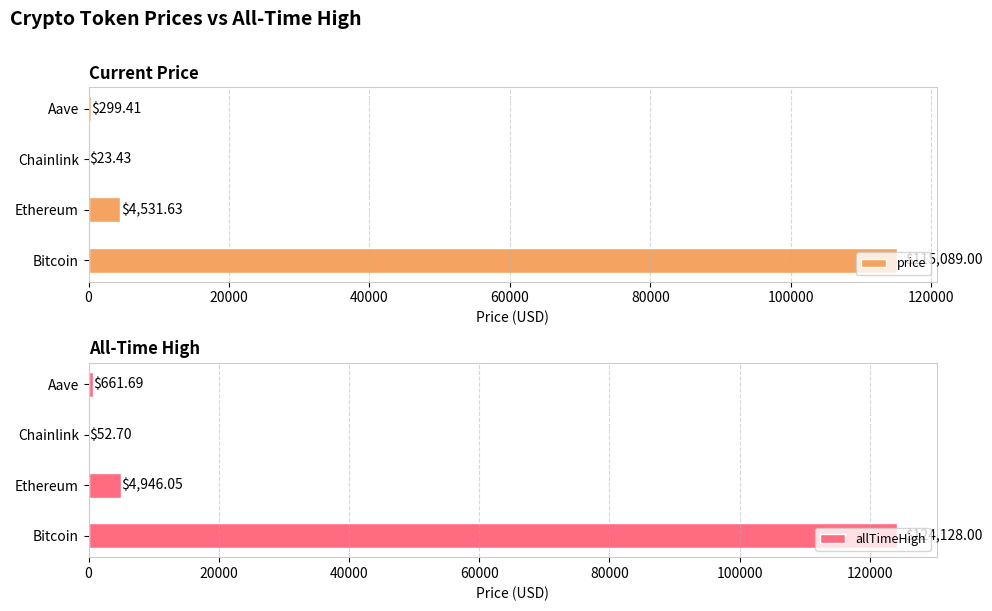

What is the highest value of the price series?

115089.0